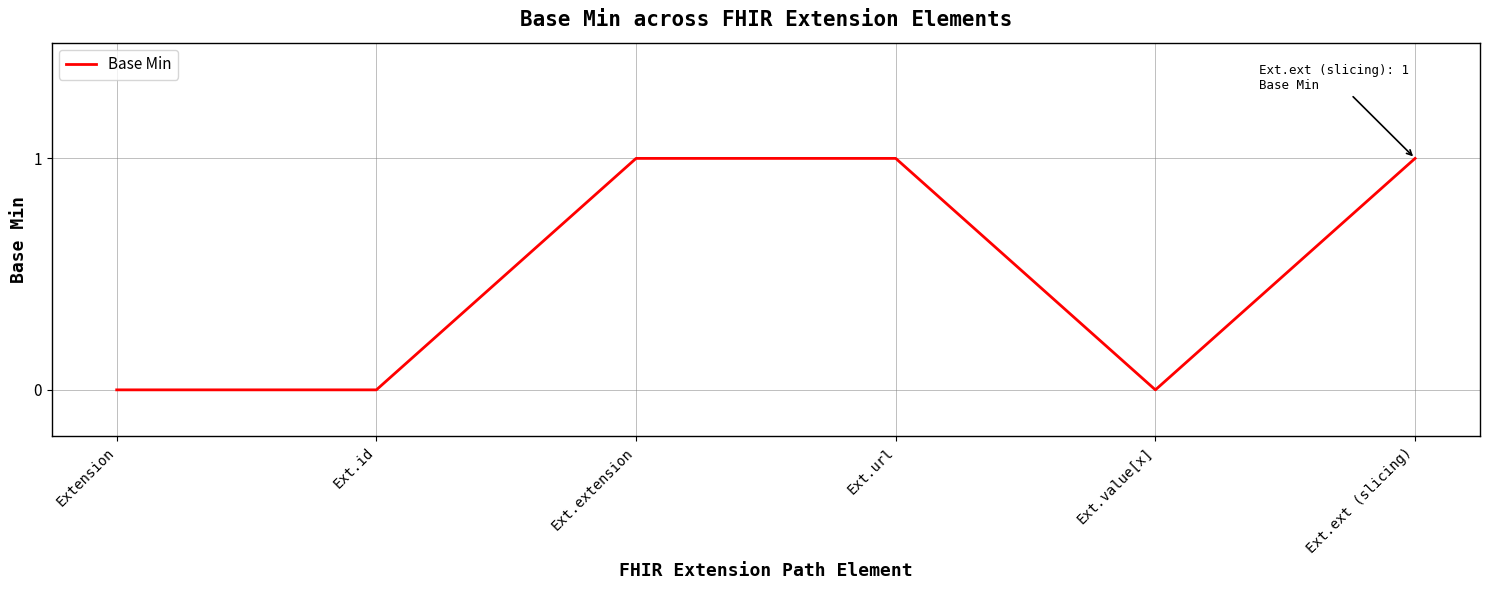

True or false: there are more than 1 points higher than both neighbors.

False